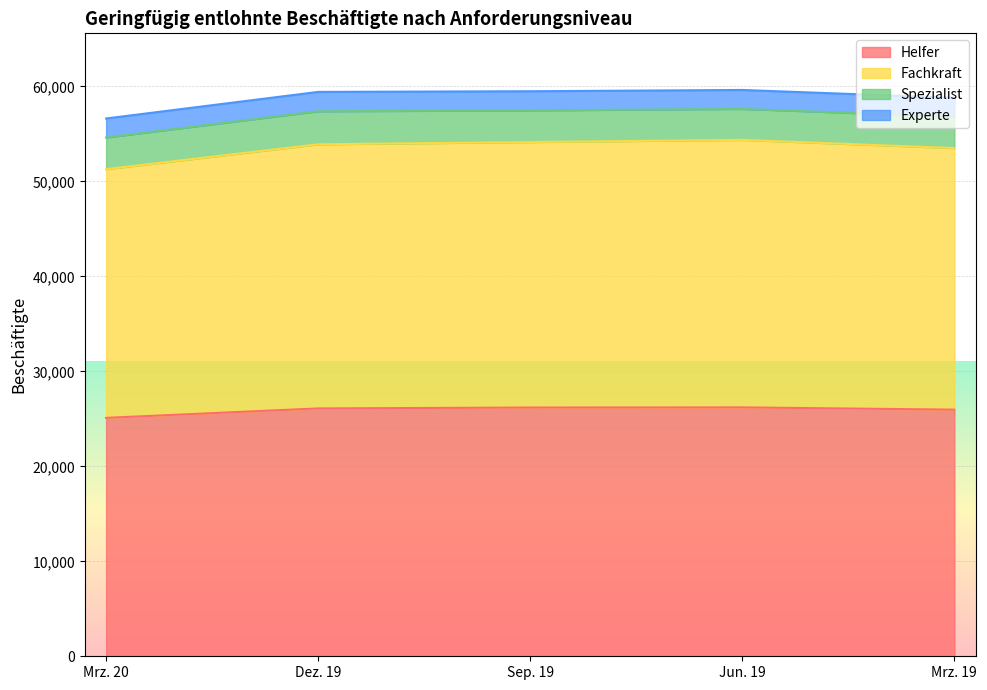

How many data points in Helfer are less than 26099?

2